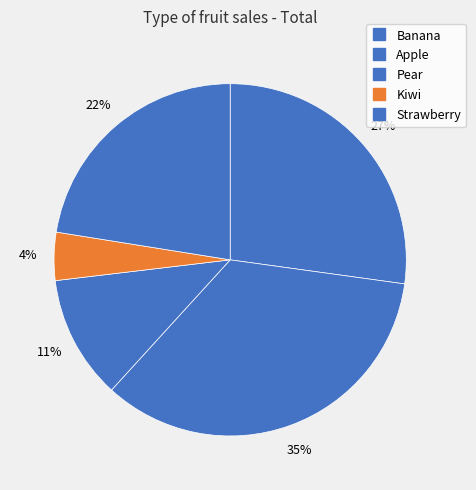

How many slices are in this pie chart?

5